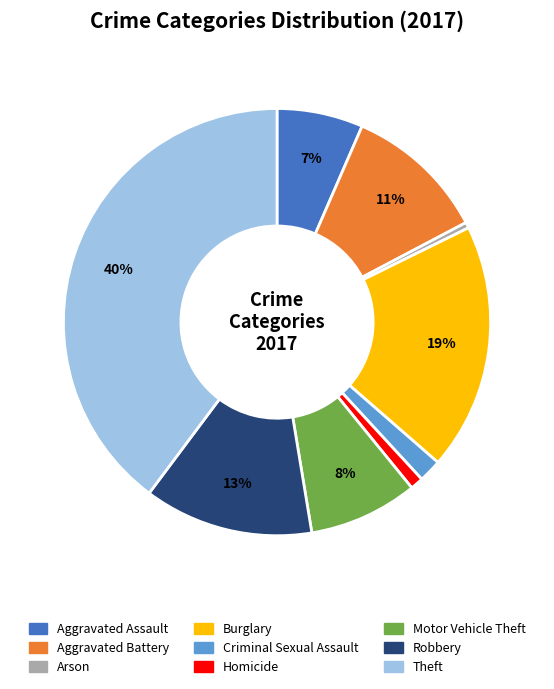

To the nearest percent, what is the difference between the Homicide and Burglary slice percentages?

18%